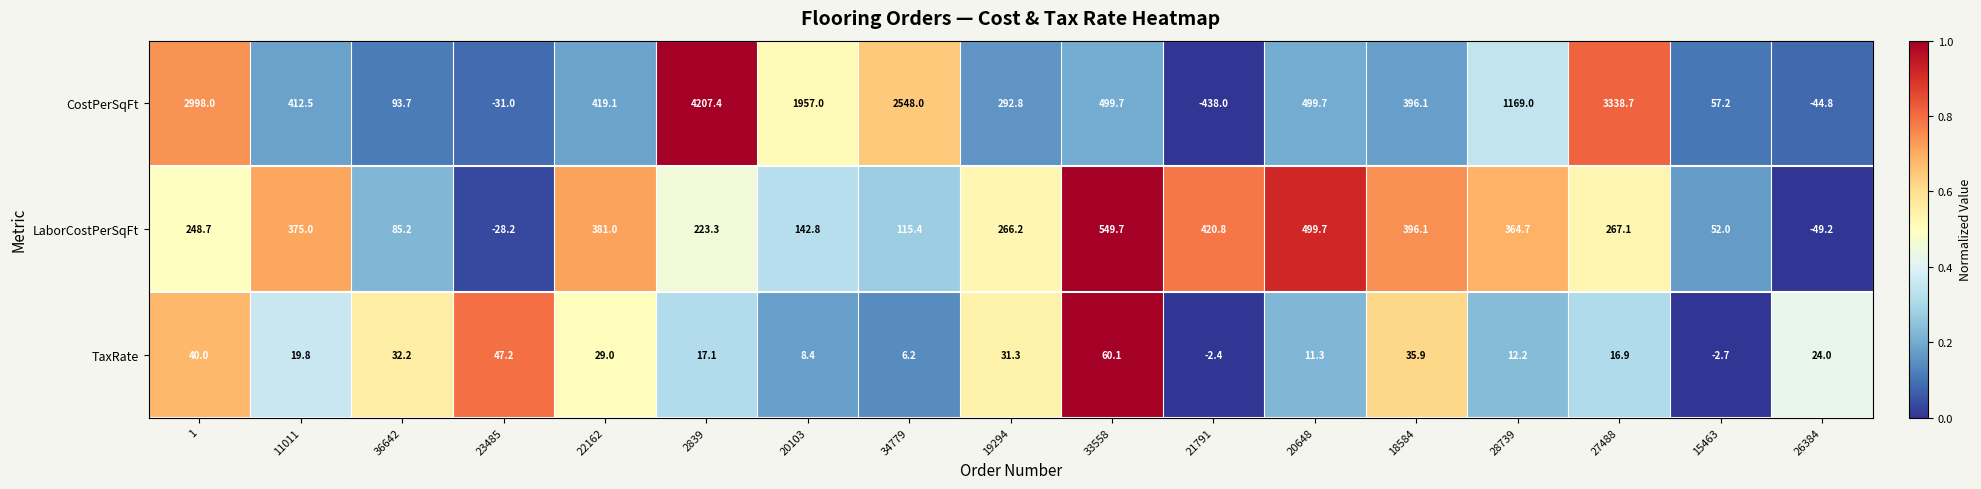

Rank the series at 26384 from lowest to highest value.

LaborCostPerSqFt, CostPerSqFt, TaxRate